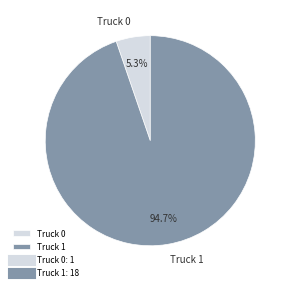

Rank the categories by value from lowest to highest.

Truck 0, Truck 1